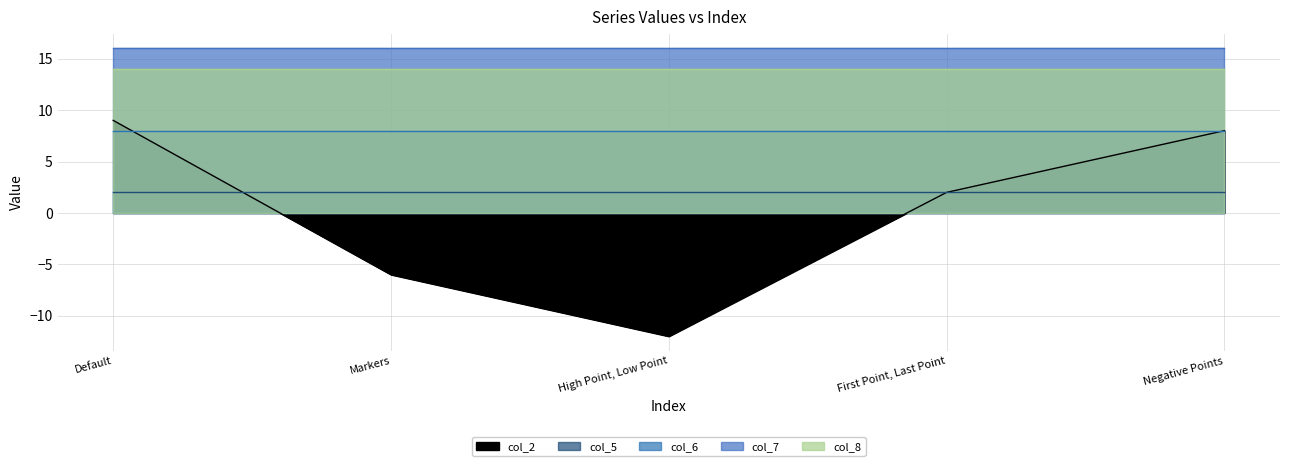

The value of col_5 at First Point, Last Point is 2. True or false?

True